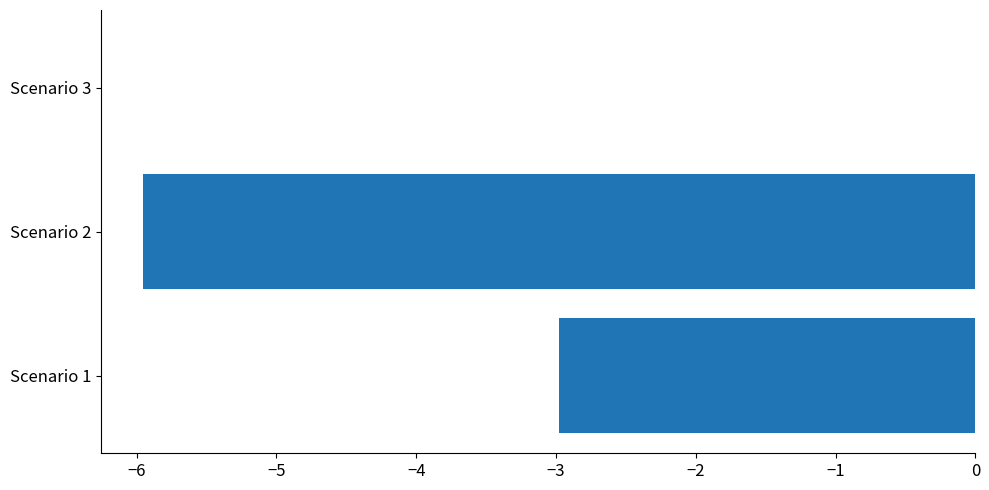

The value at Scenario 1 is -3.0. True or false?

True